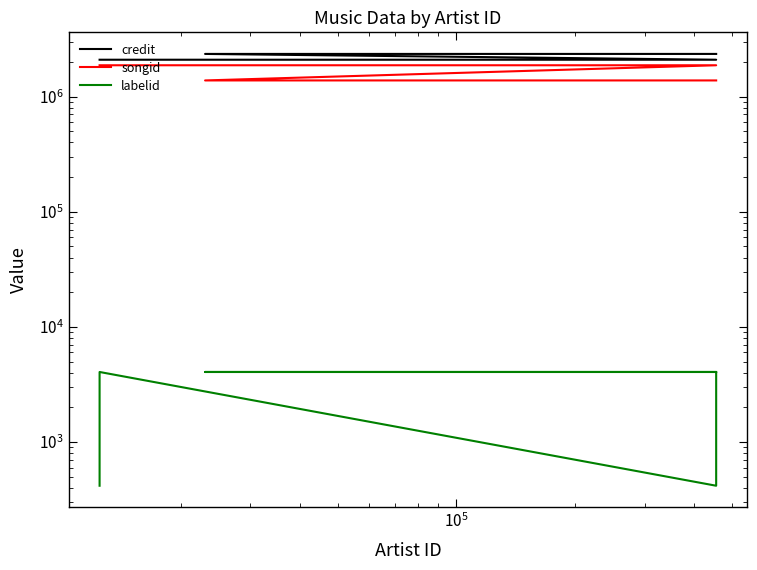

What is the value of the labelid point at the 3rd from the left?

417